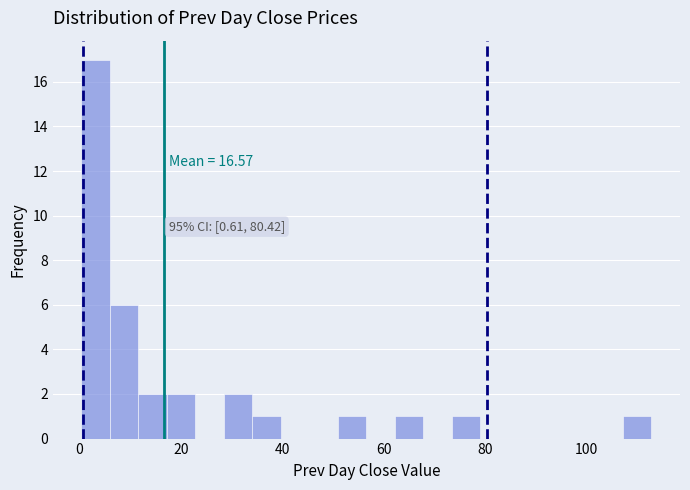

Read against the x-axis, roughly where is the centre of the tallest bar?

4